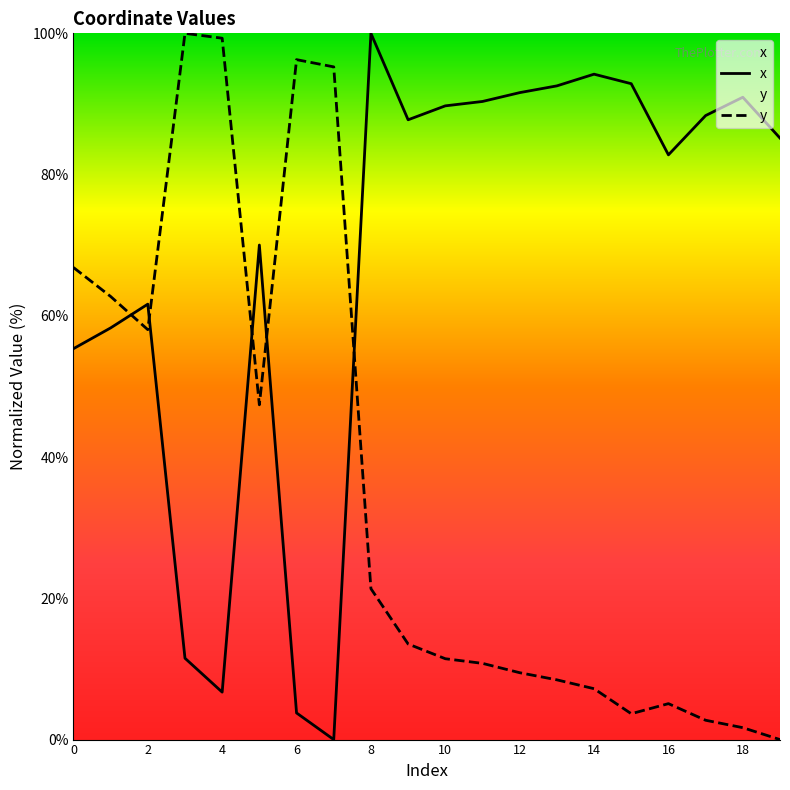

Read the y value at 16.

5.1